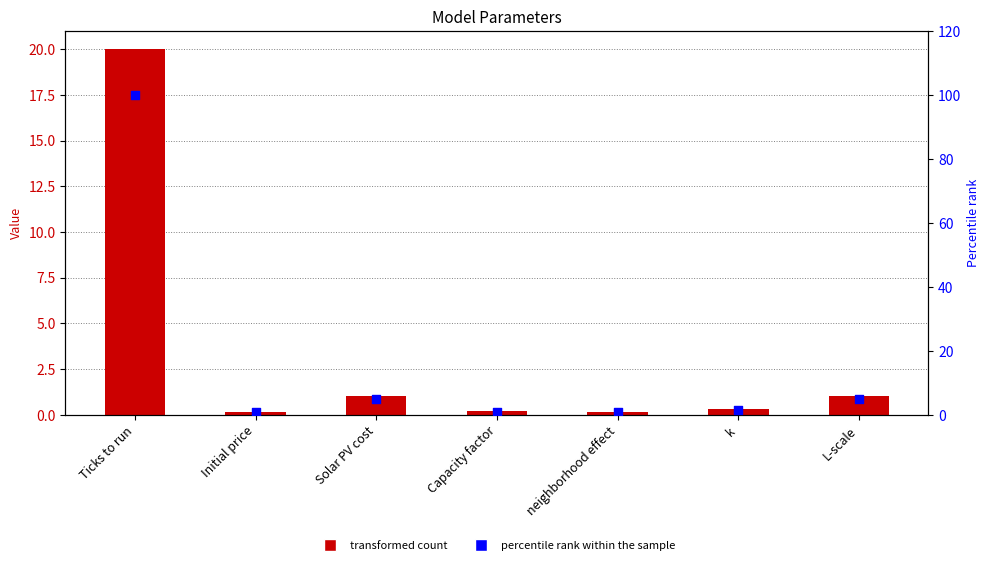

At how many categories does at least one series exceed 62?

1